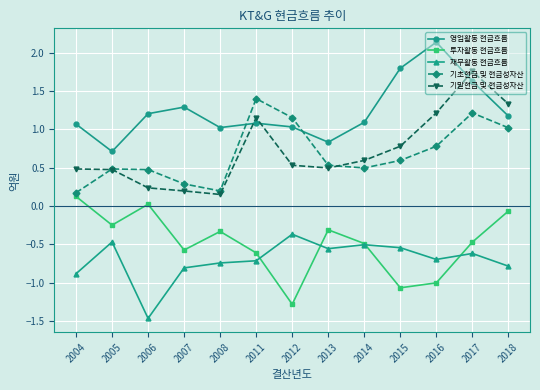

What is the minimum value for 재무활동 현금흐름?

-1.5